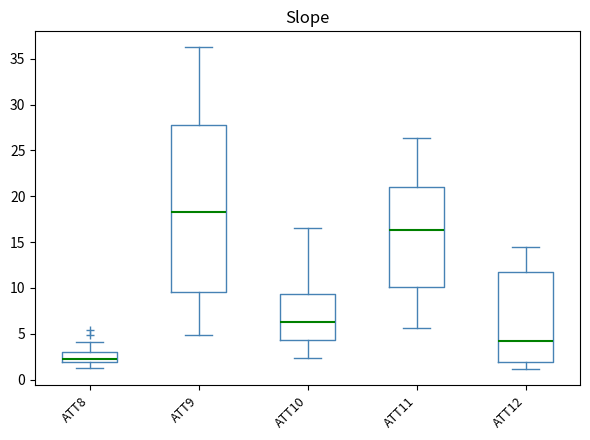

Which box has the lowest median line?

ATT8